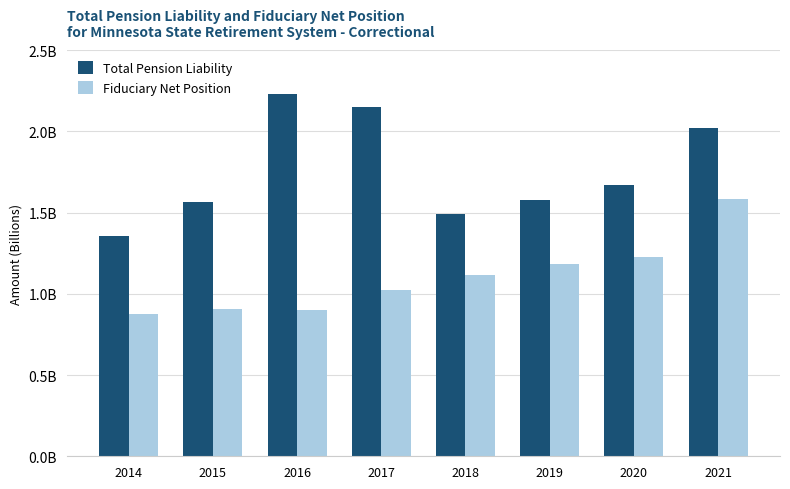

Where does the Total Pension Liability series first go above 1670854000?

2016